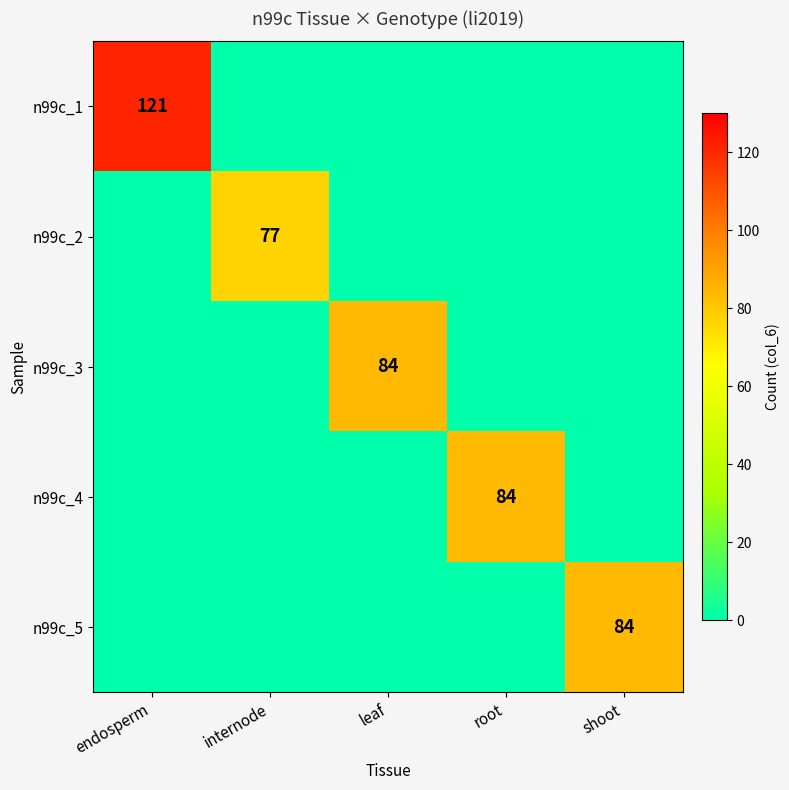

Which series has the largest total across all categories?

n99c_1